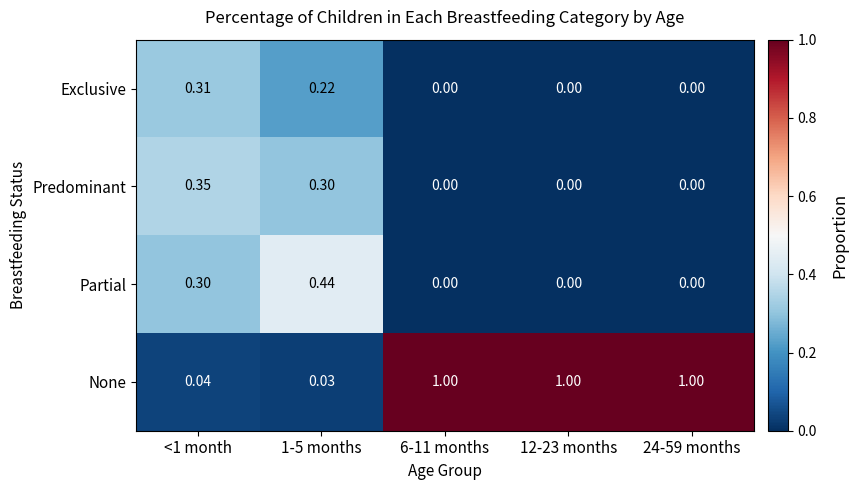

Which series has the largest total across all categories?

None